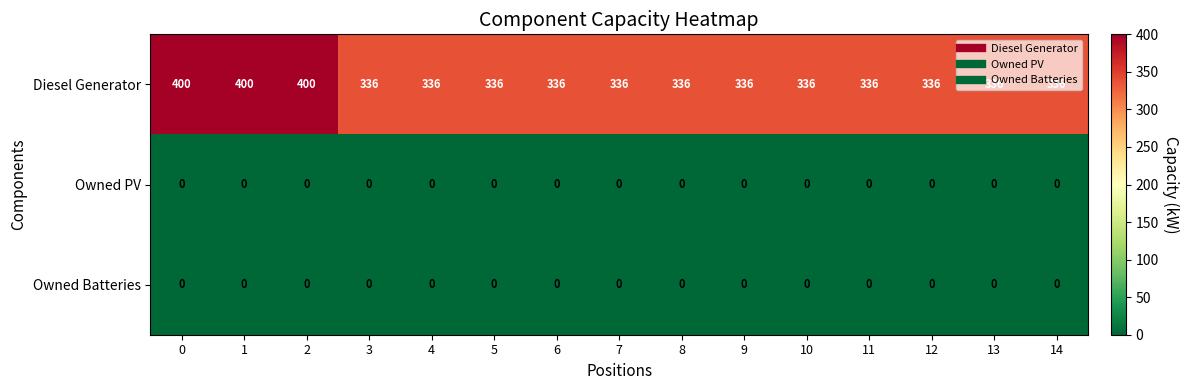

What is the spread (max minus min) of values at 0?

400